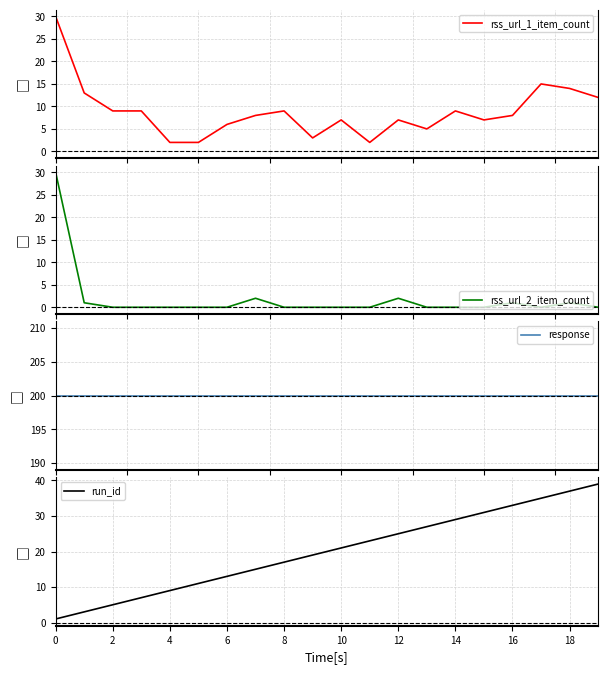

How many data points does each series have?

20